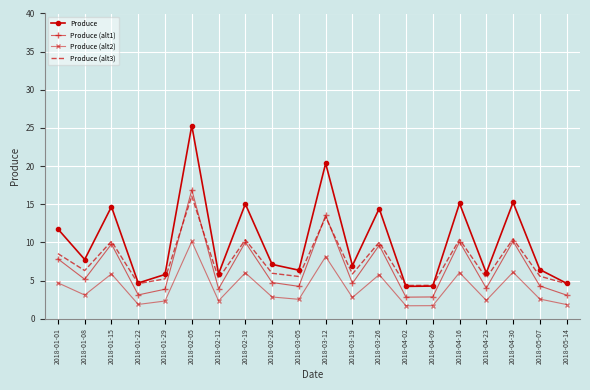

At which label does Produce (alt3) reach its peak?

2018-02-05